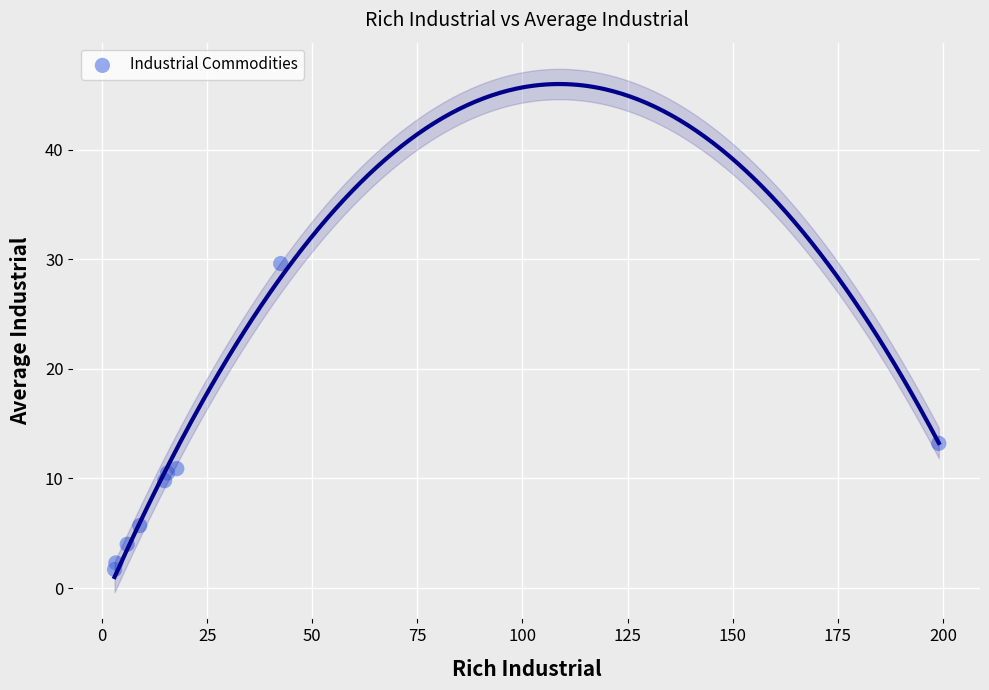

What is the average X value?

34.6